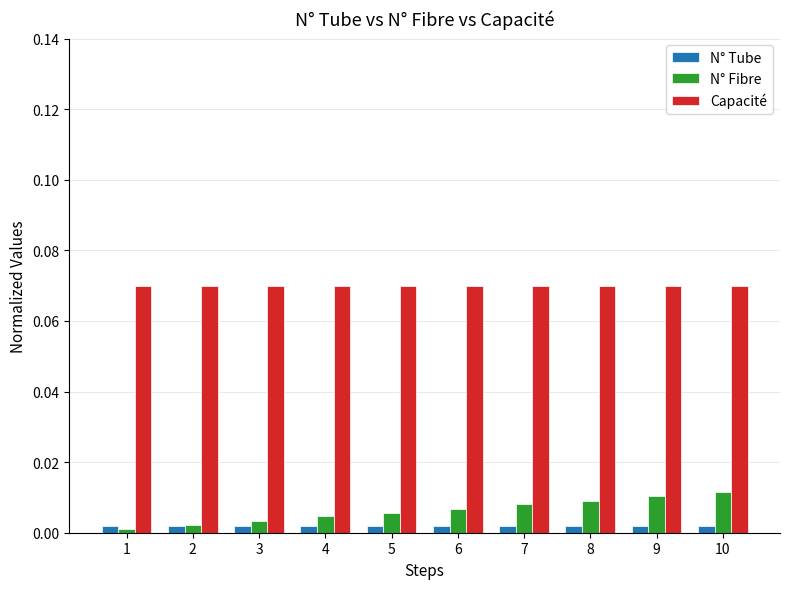

How many bars are there in each group?

3